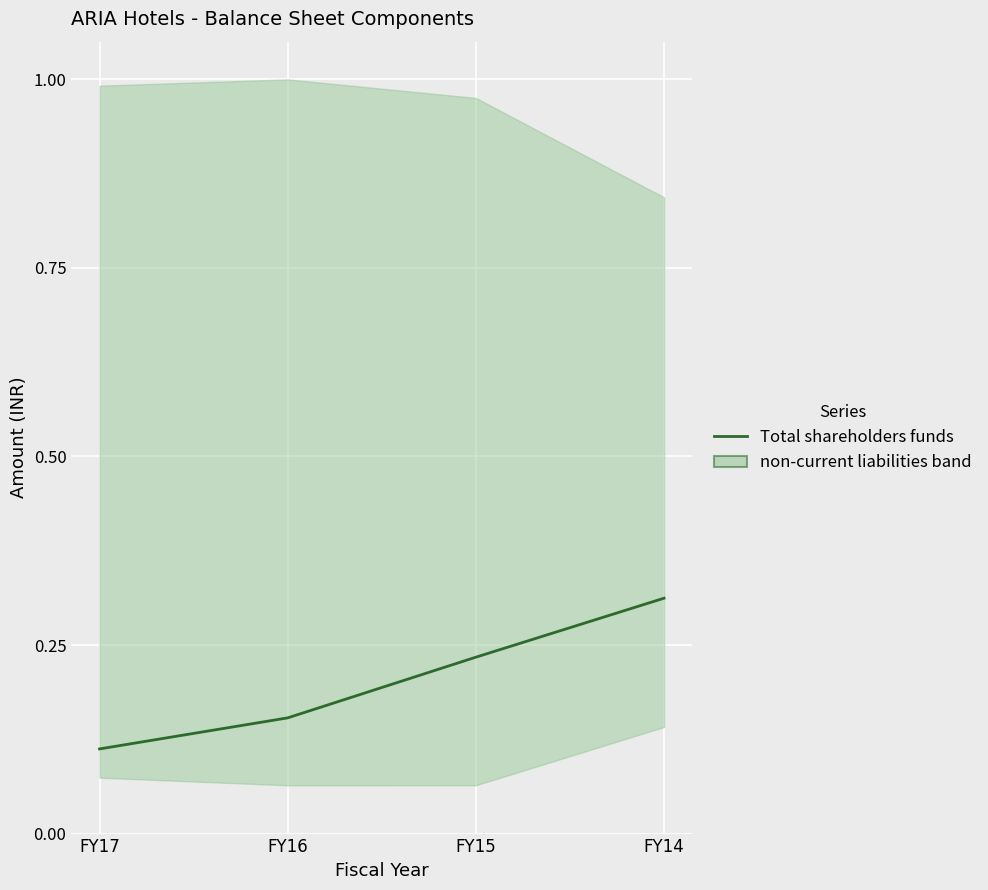

True or false: there are more than 2 points higher than both neighbors.

False